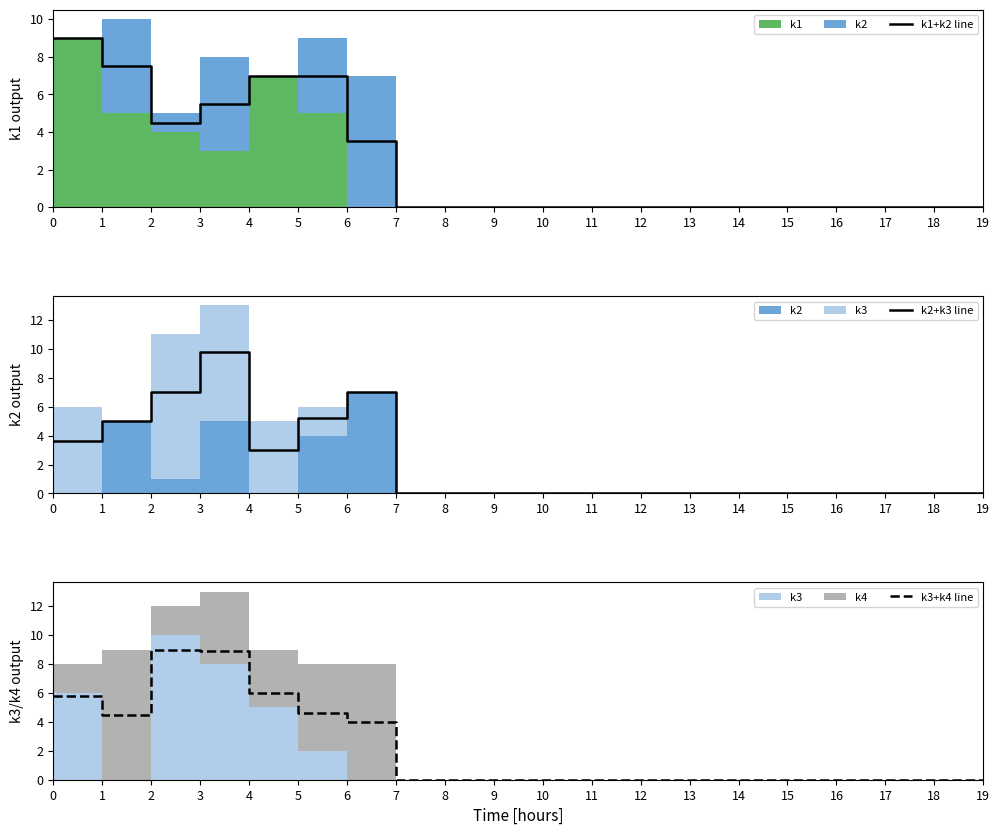

What is the difference between the highest and lowest values at 1?

3.0